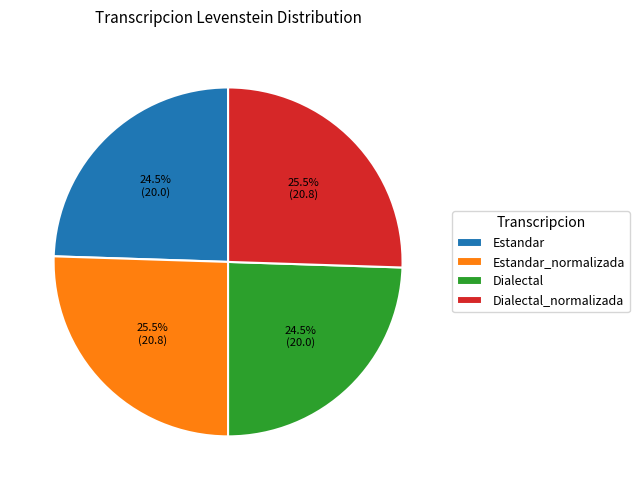

What portion of the pie excludes Dialectal?

75.5%